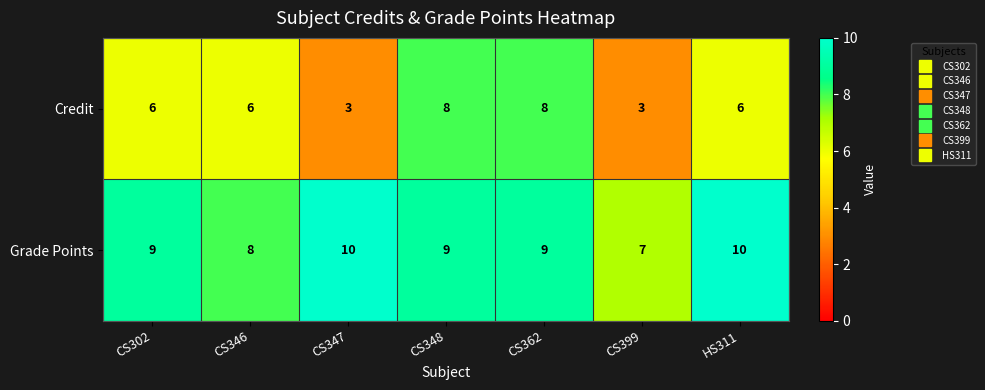

How many data points in Credit are less than 6?

2